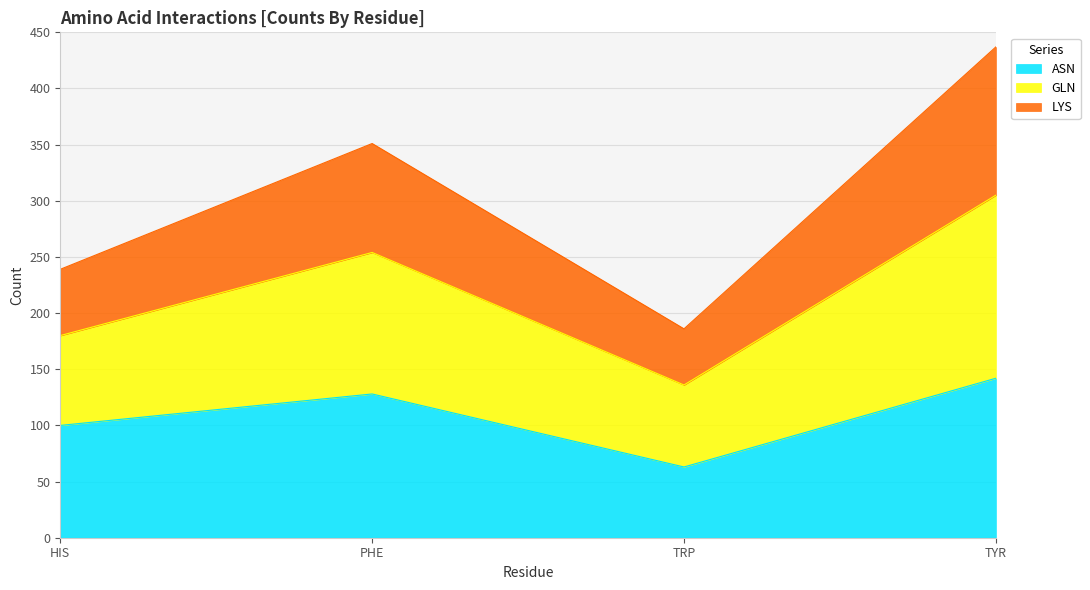

Which series has the largest range (max minus min)?

GLN